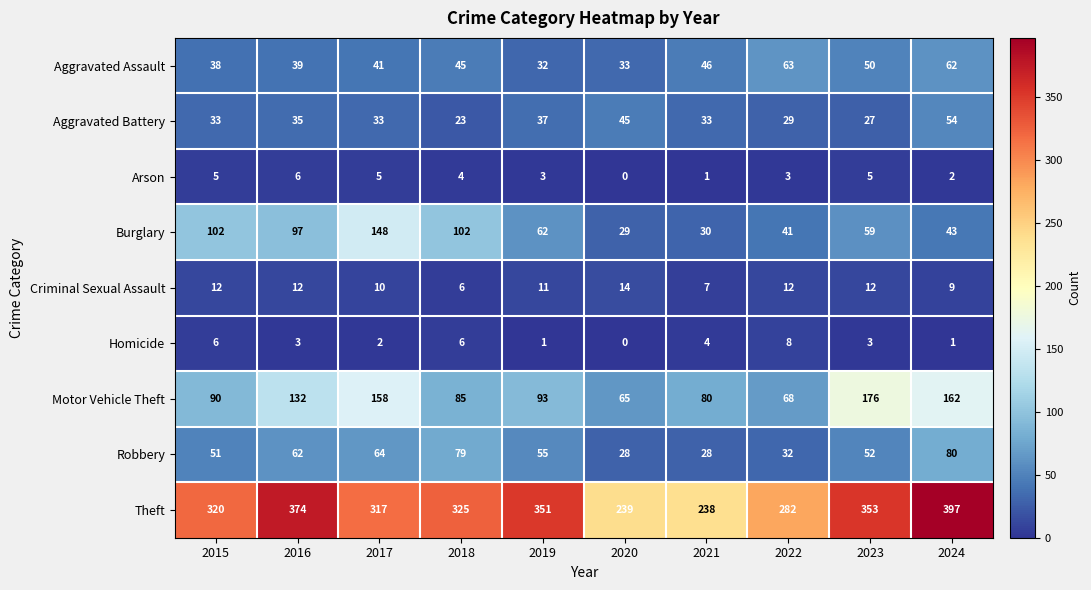

What is the sum of all Aggravated Battery values?

349